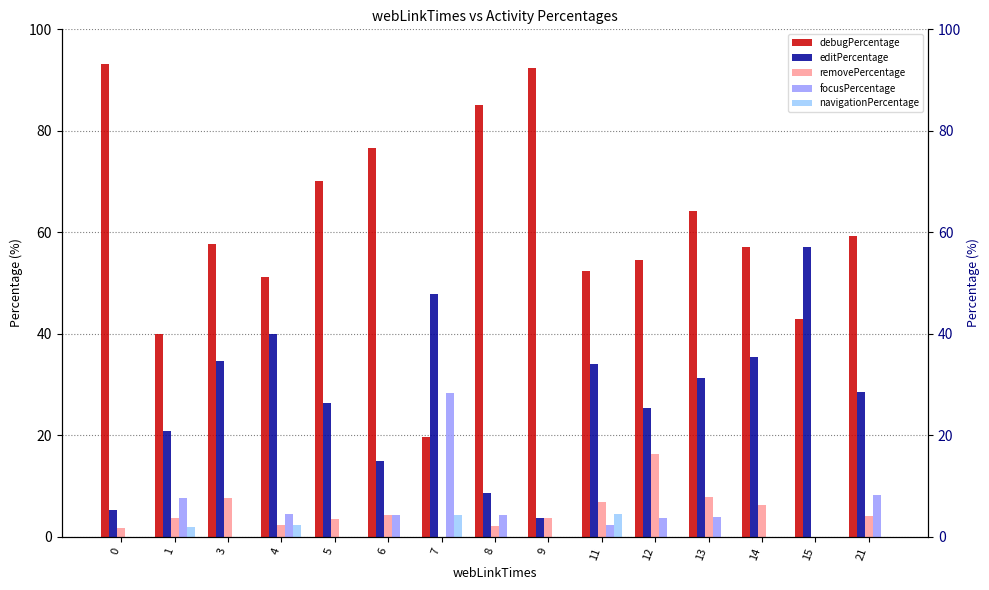

What value does the focusPercentage series have at 13?

3.9